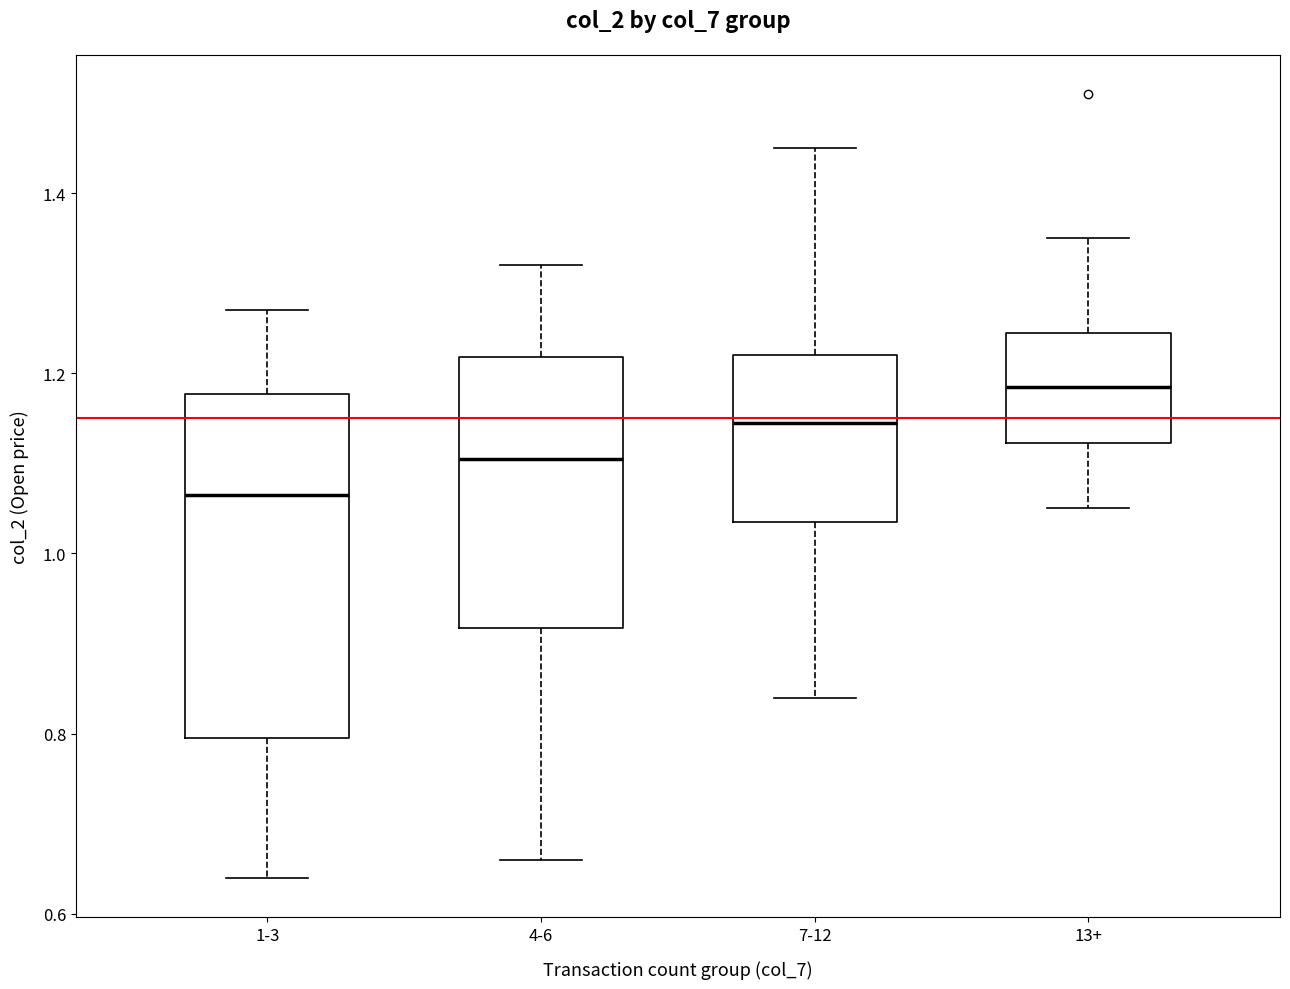

Where does the upper whisker of the box for 4-6 end on the y-axis? The values are not printed on the chart, so give them approximately, as read against the axis.

1.32